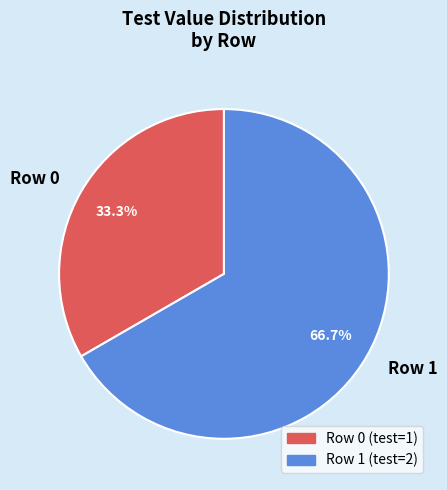

To the nearest percent, what is the combined percentage of Row 0 and Row 1?

100%